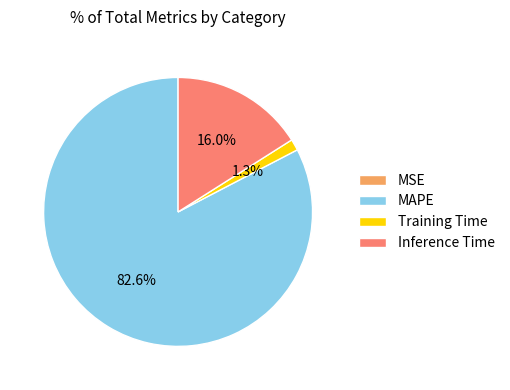

To the nearest percent, what percentage of the pie is Training Time?

1%